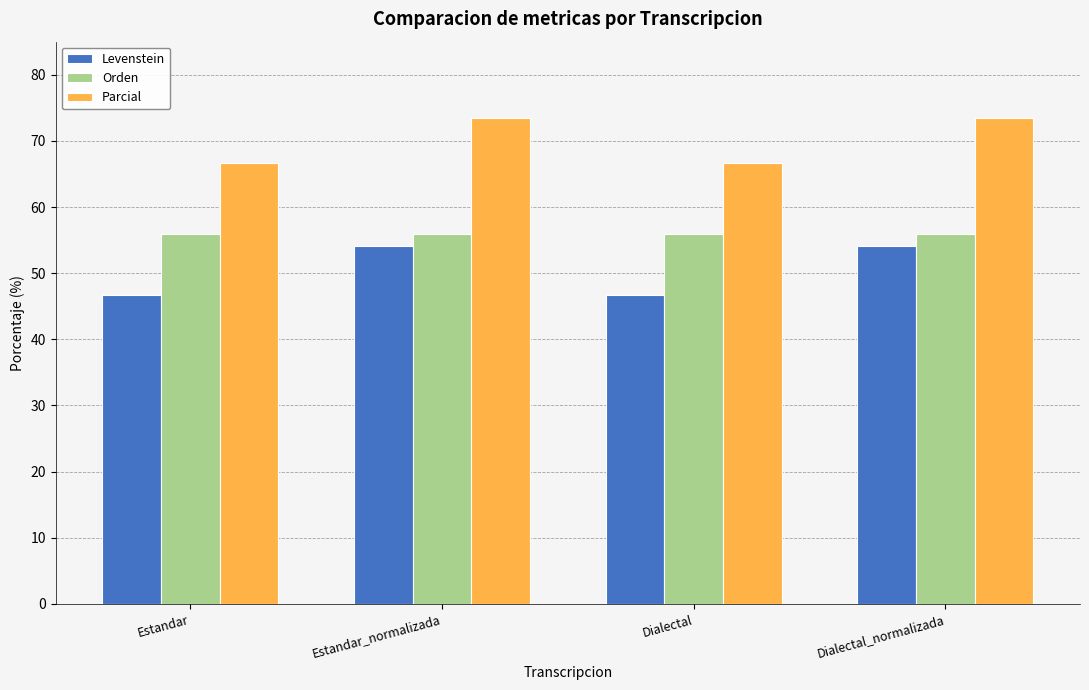

What position from the left is Dialectal_normalizada?

4